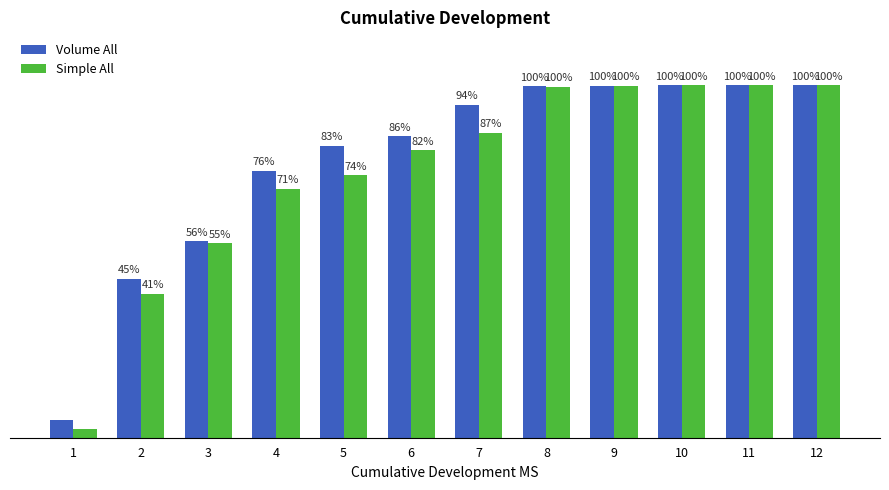

What are all the series names shown in the legend?

Volume All, Simple All